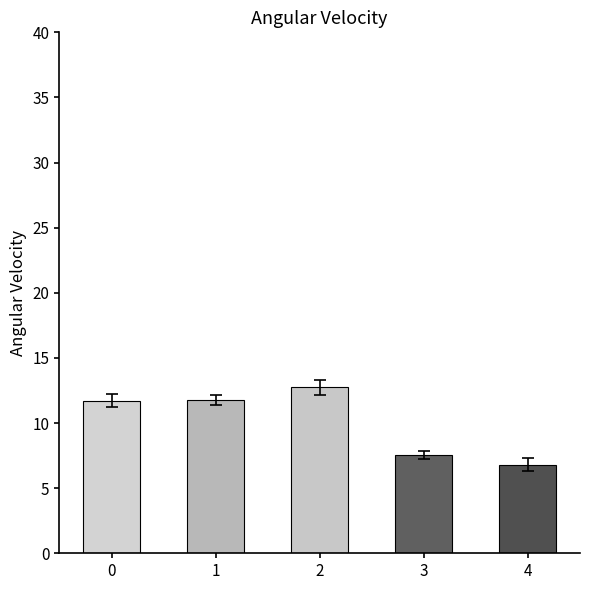

What is the value of the 1st bar from the left?

11.7